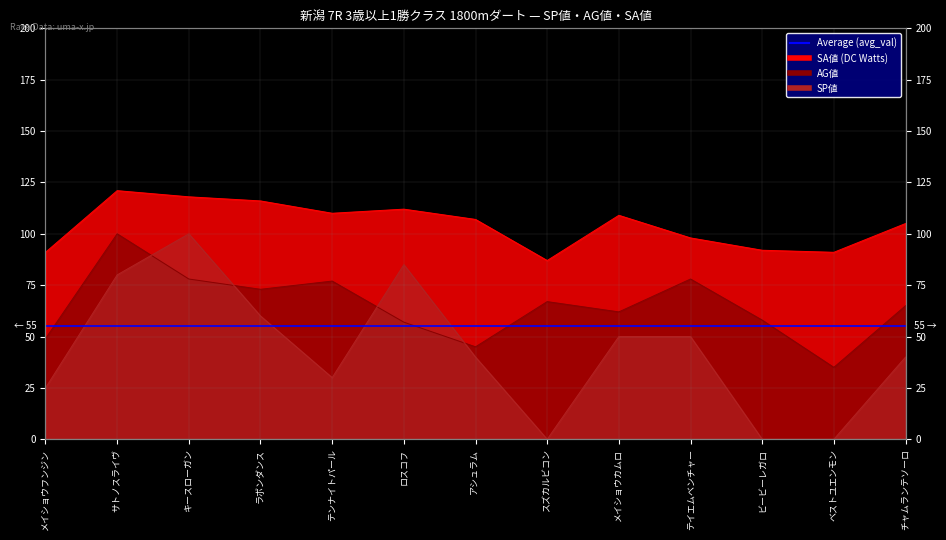

True or false: SP値 has a value of 76 at テイエムベンチャー.

False